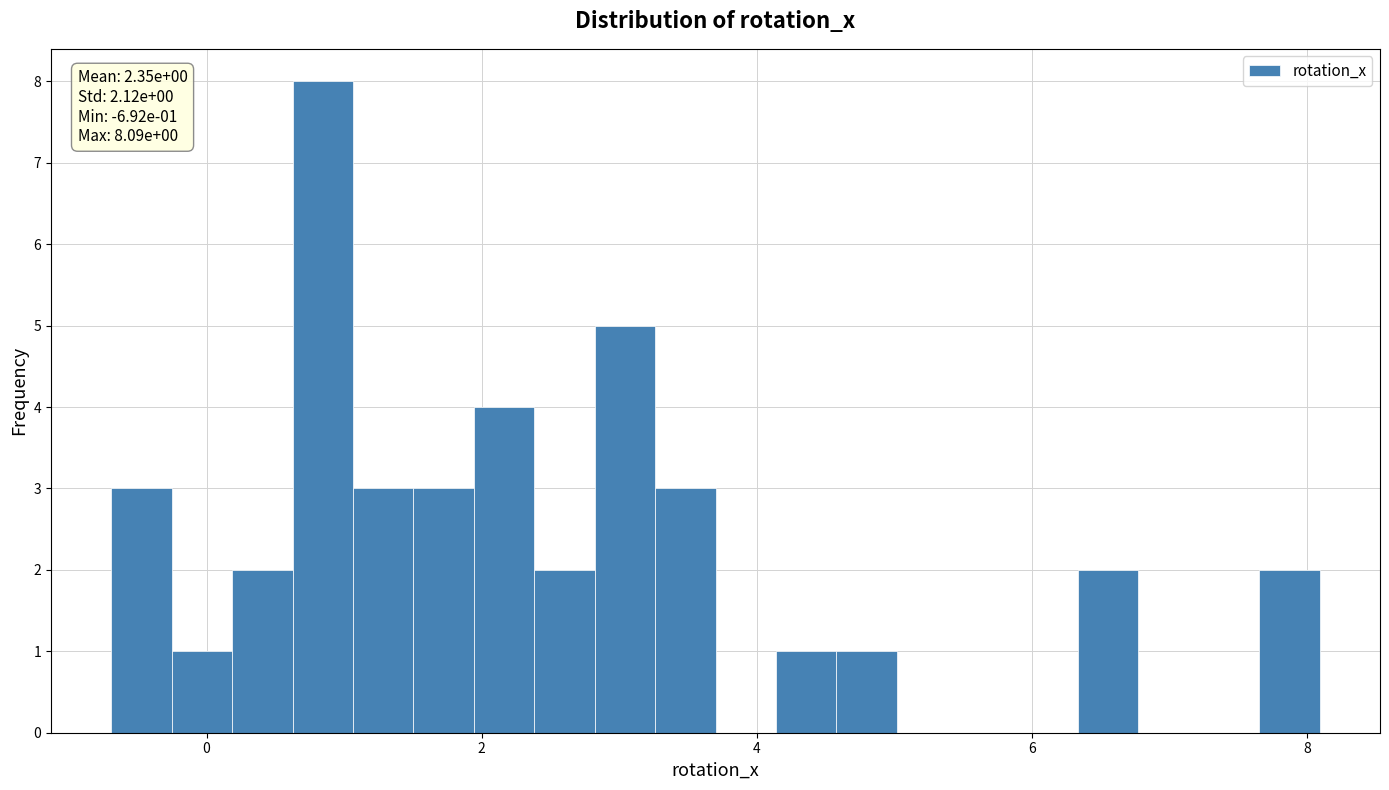

Read against the x-axis, roughly where is the centre of the tallest bar?

0.8